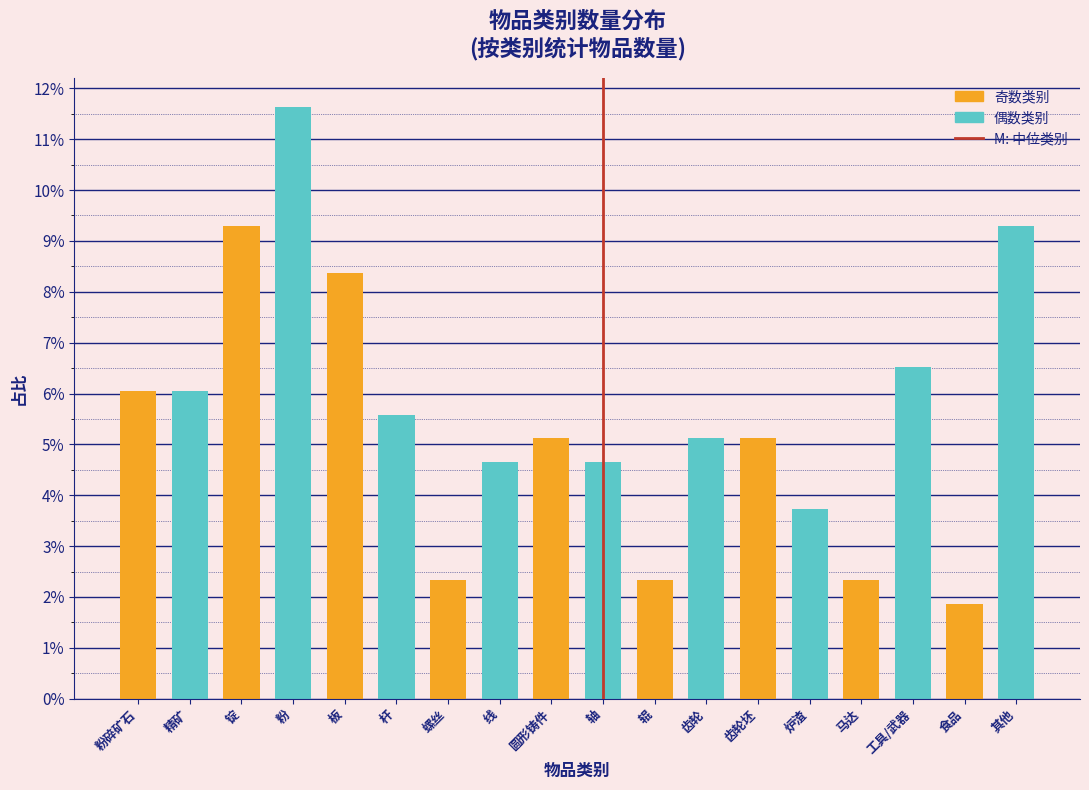

Reading left to right, transcribe all the data shown in this chart.

6.0	6.0	9.3	11.6	8.4	5.6	2.3	4.7	5.1	4.7	2.3	5.1	5.1	3.7	2.3	6.5	1.9	9.3